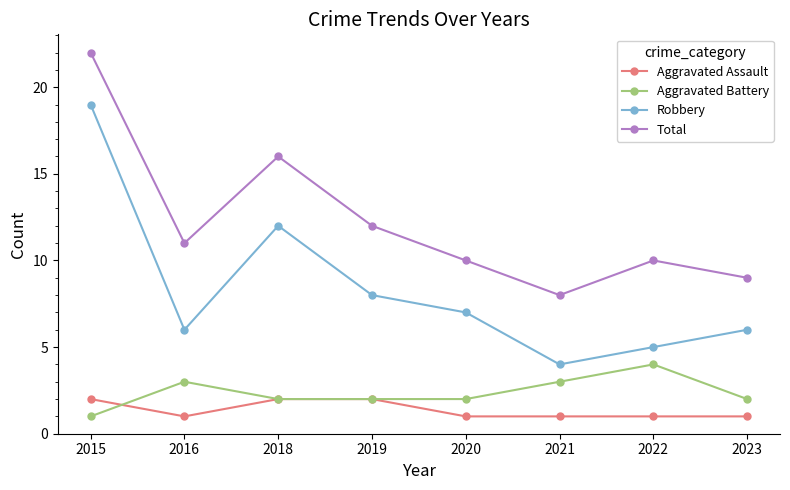

Which category has the lowest value in the Total series?

2021